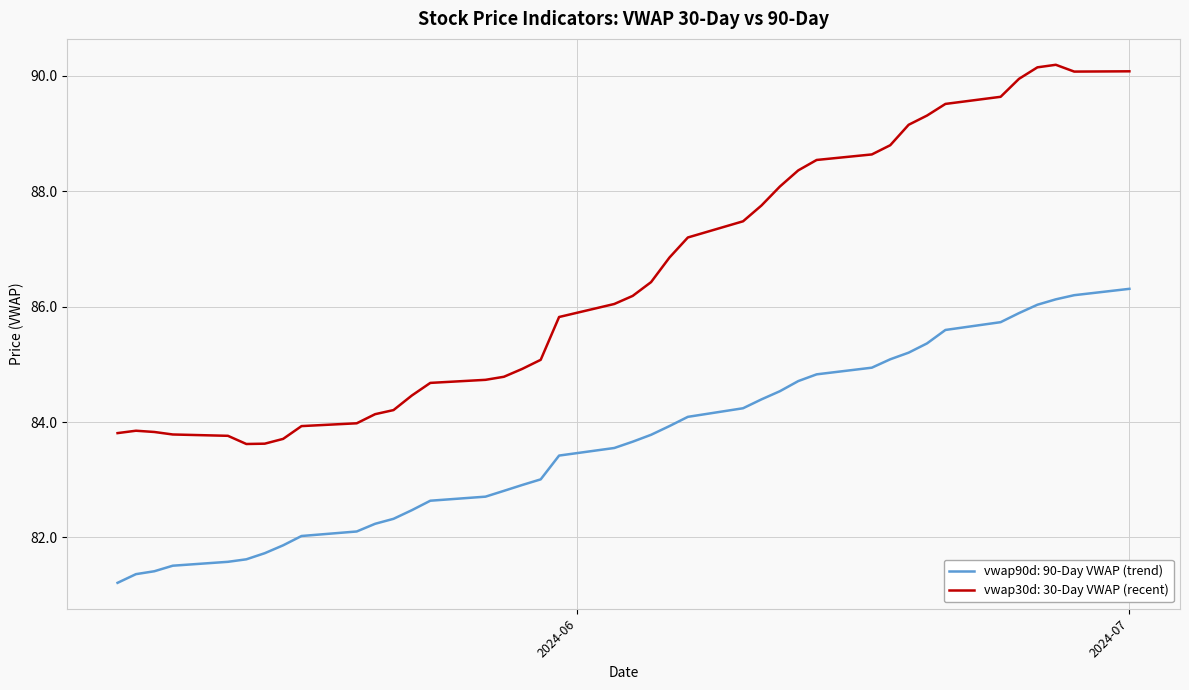

Which series has the largest range (max minus min)?

vwap30d: 30-Day VWAP (recent)